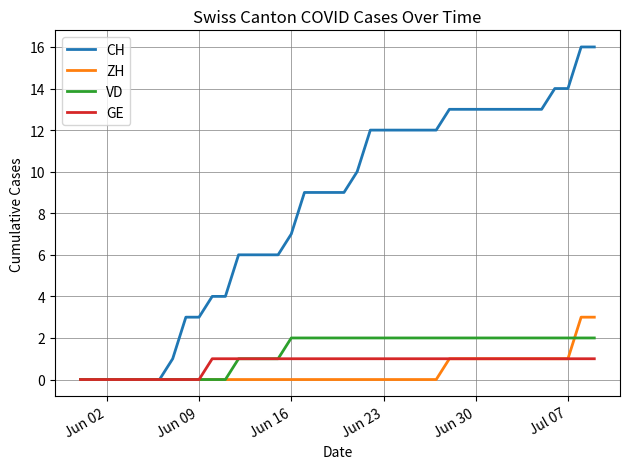

Which series has the widest spread of values?

CH